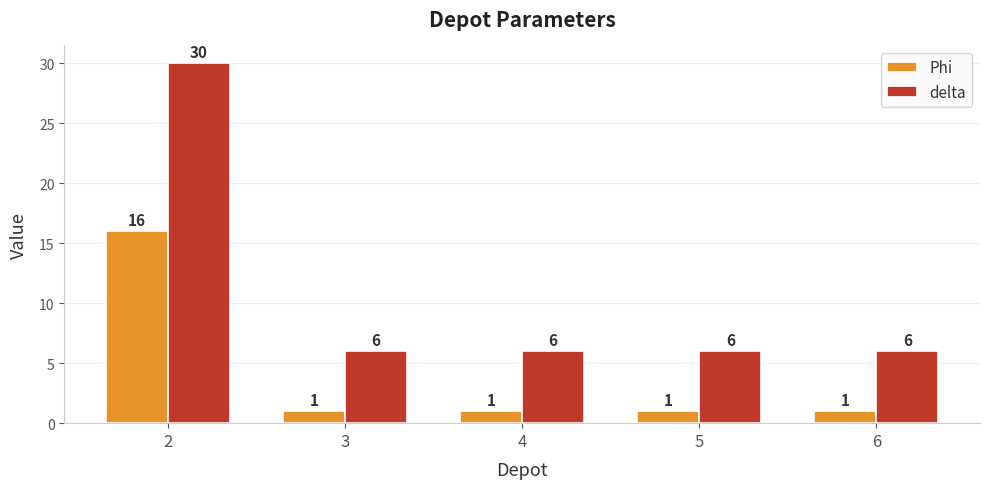

List the series in order of their overall mean, lowest first.

Phi, delta